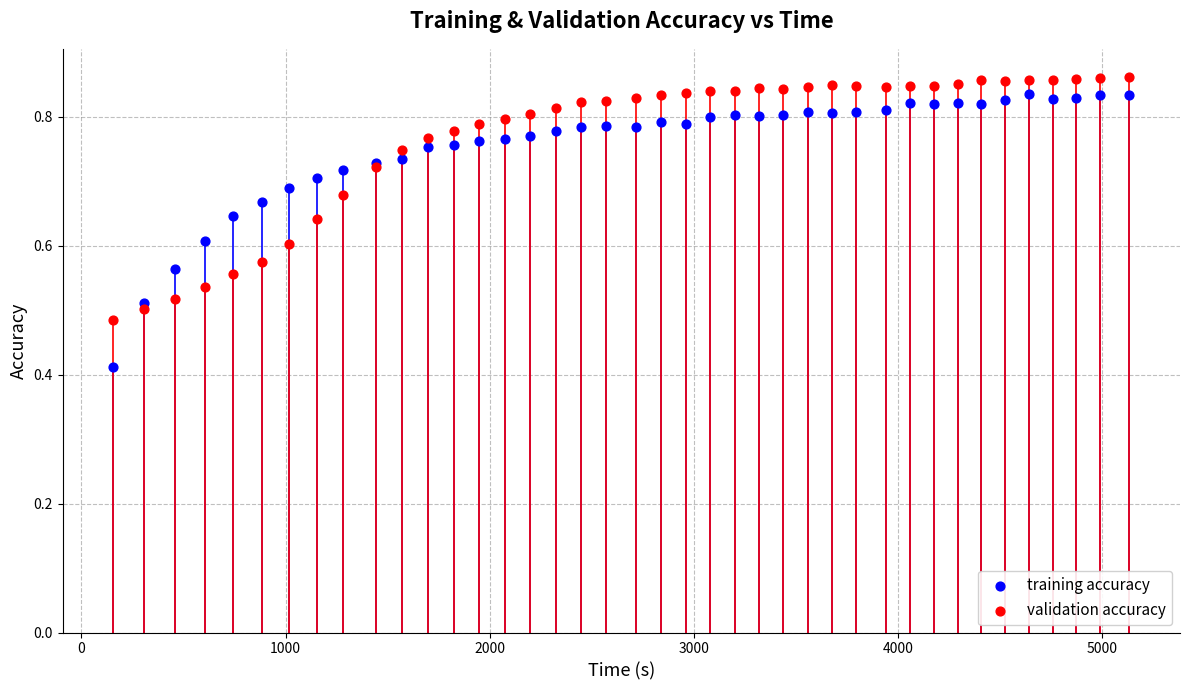

What is the X range (max minus min) for the scatter plot?

4975.0